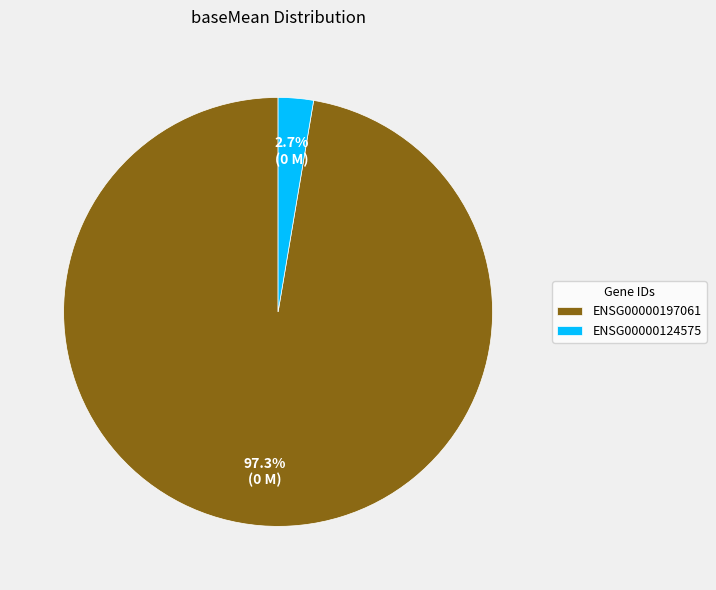

How many segments does this pie chart have?

2